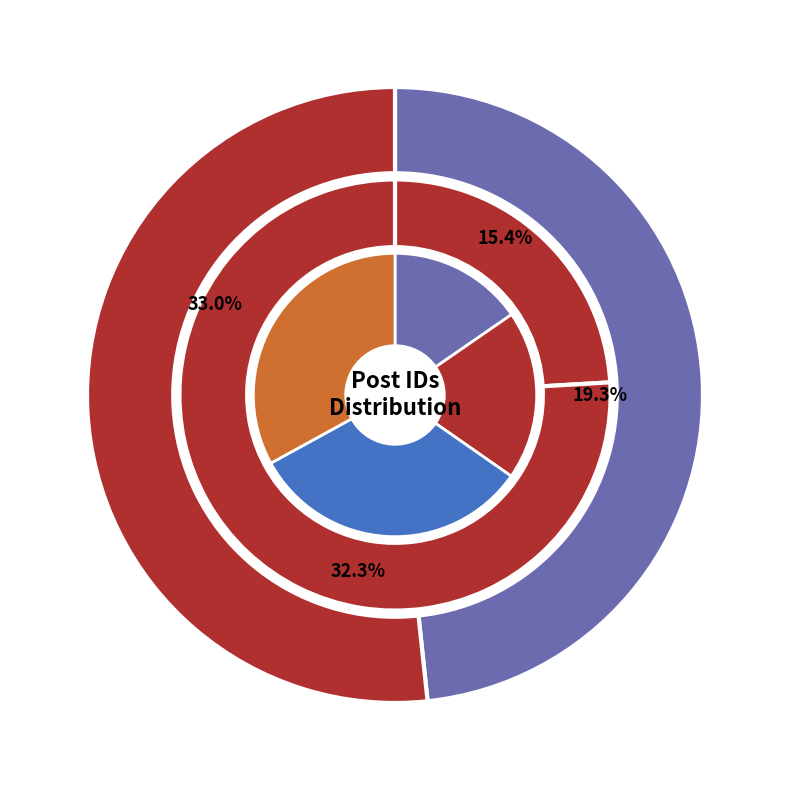

What is the ratio of the value at post 113 to the value at post 189?

0.6